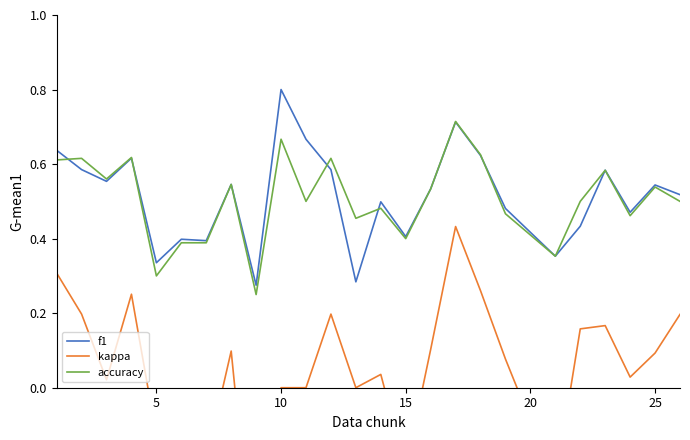

The value of accuracy at 25 is 0.8. True or false?

False